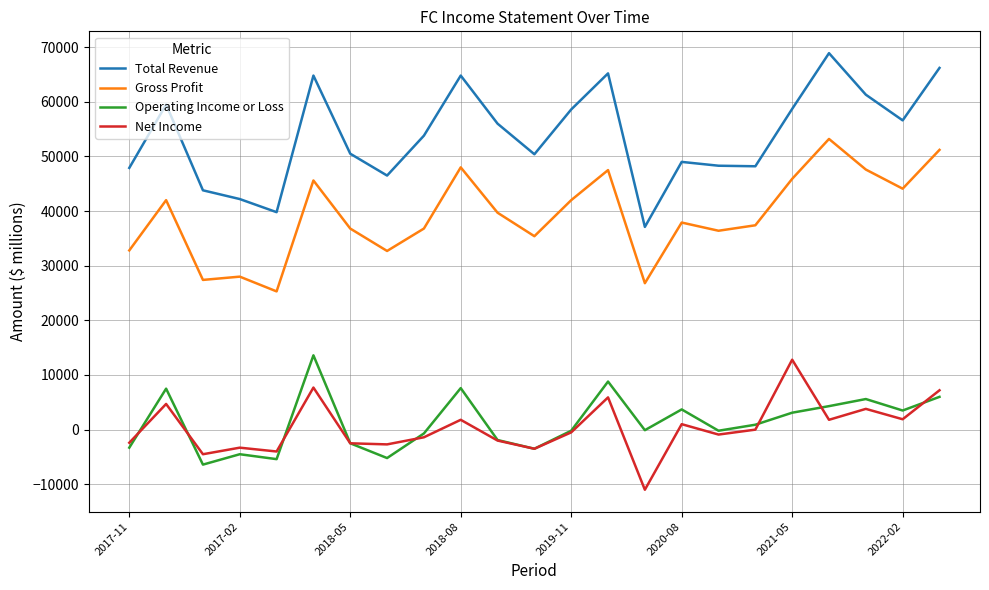

What is the maximum value for Operating Income or Loss?

13600